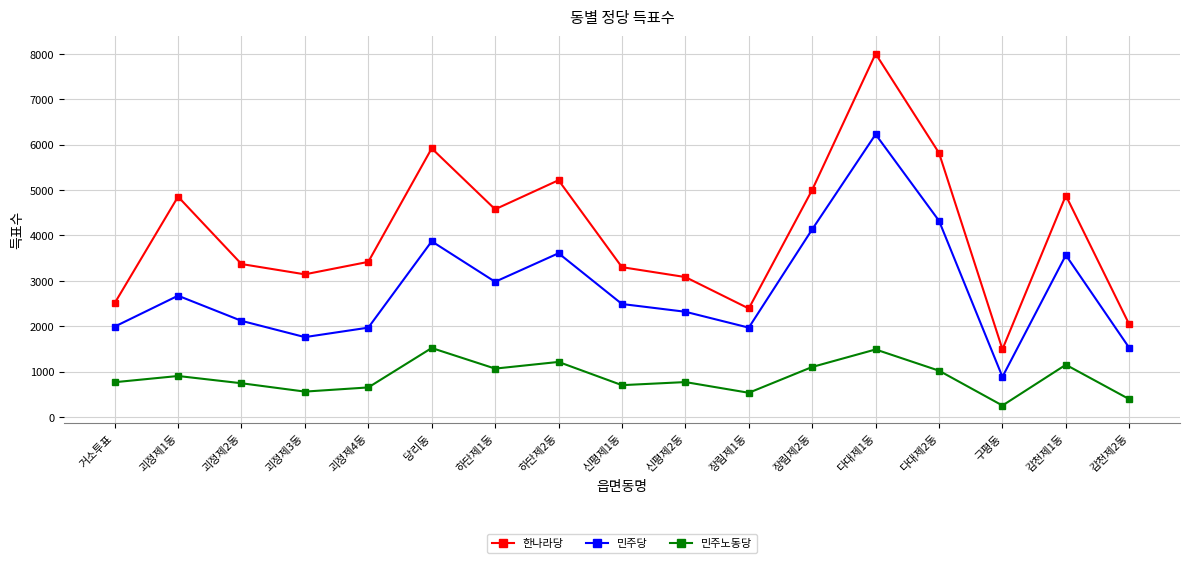

What is the difference between the 한나라당 values at 다대제2동 and 거소투표?

3312